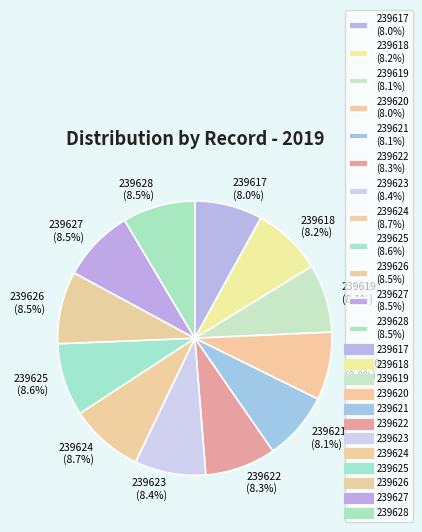

What portion of the pie excludes 239622?

91.7%